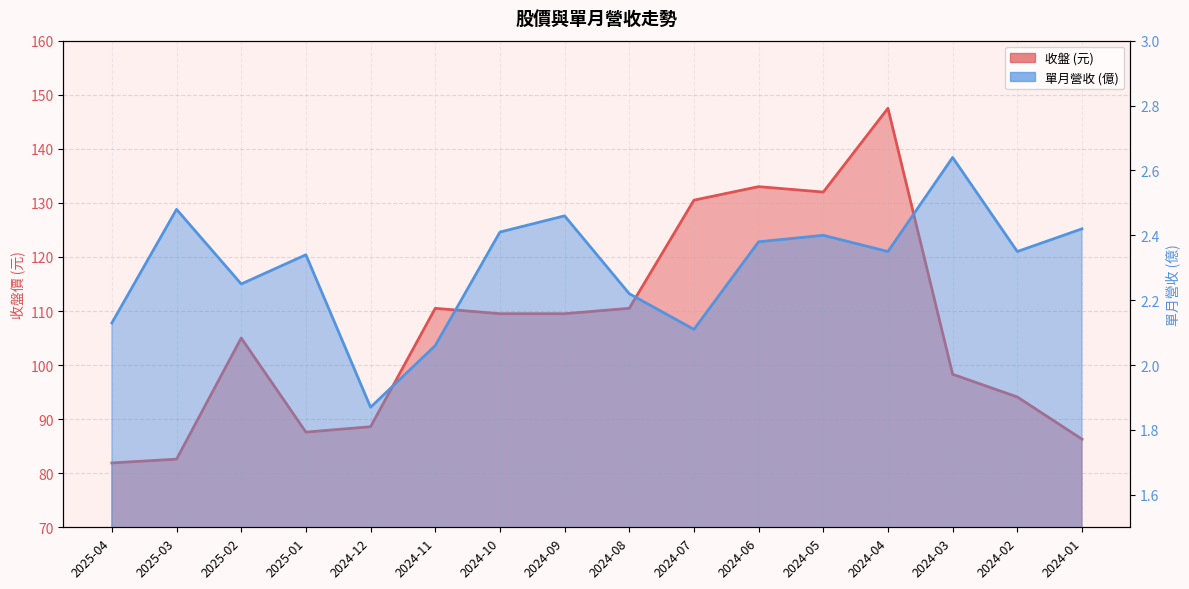

List the series in order of their peak value, lowest first.

單月營收, 收盤